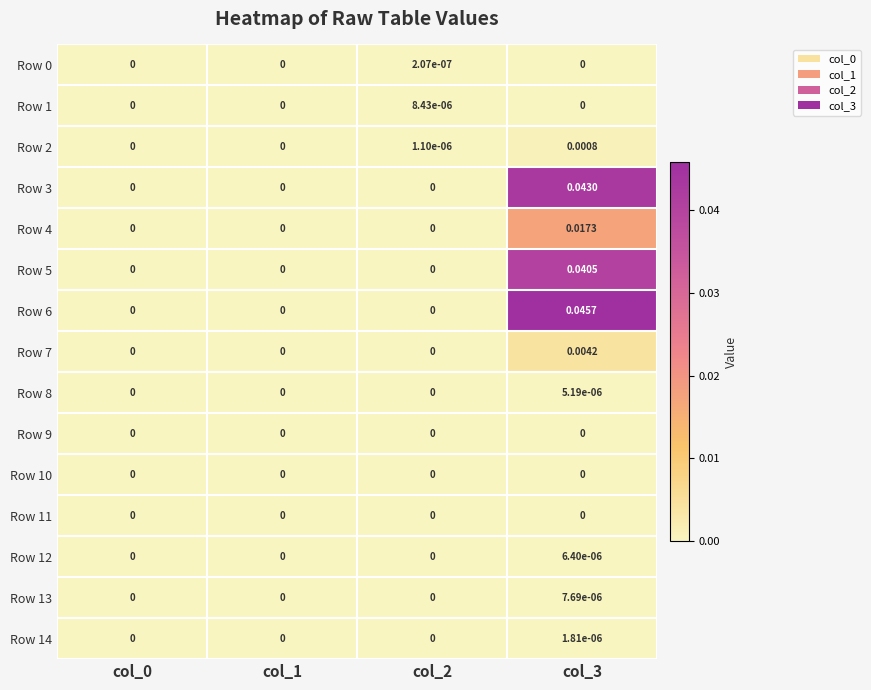

Which series has the largest range (max minus min)?

Row 6